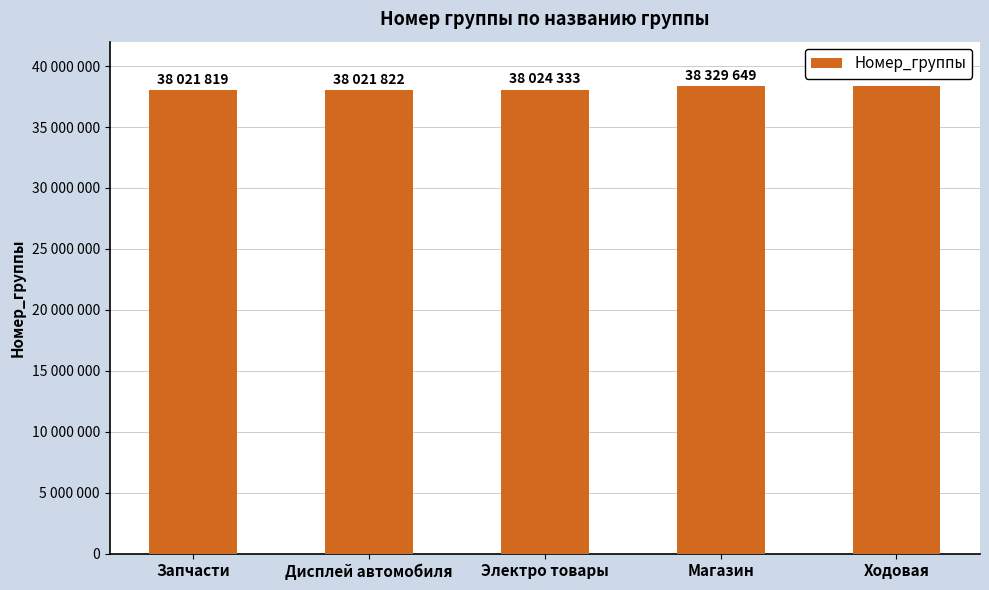

At which label does the data first exceed 38024333?

Магазин